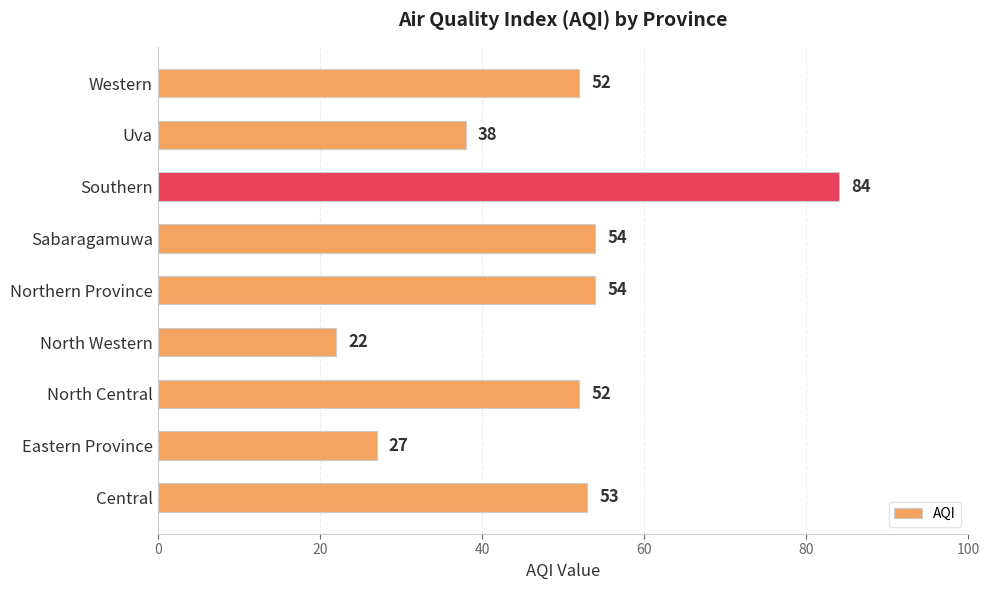

Reading bottom to top, list all the values displayed in this chart.

53	27	52	22	54	54	84	38	52